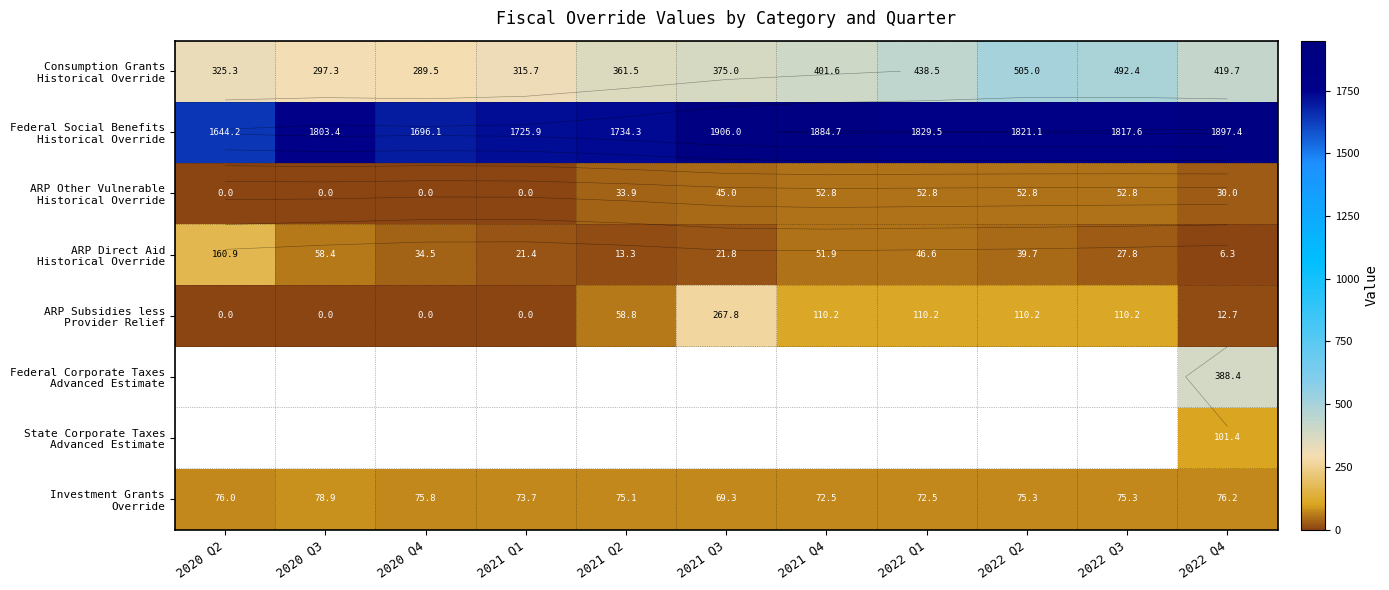

Which series has the largest range (max minus min)?

ARP Subsidies less Provider Relief